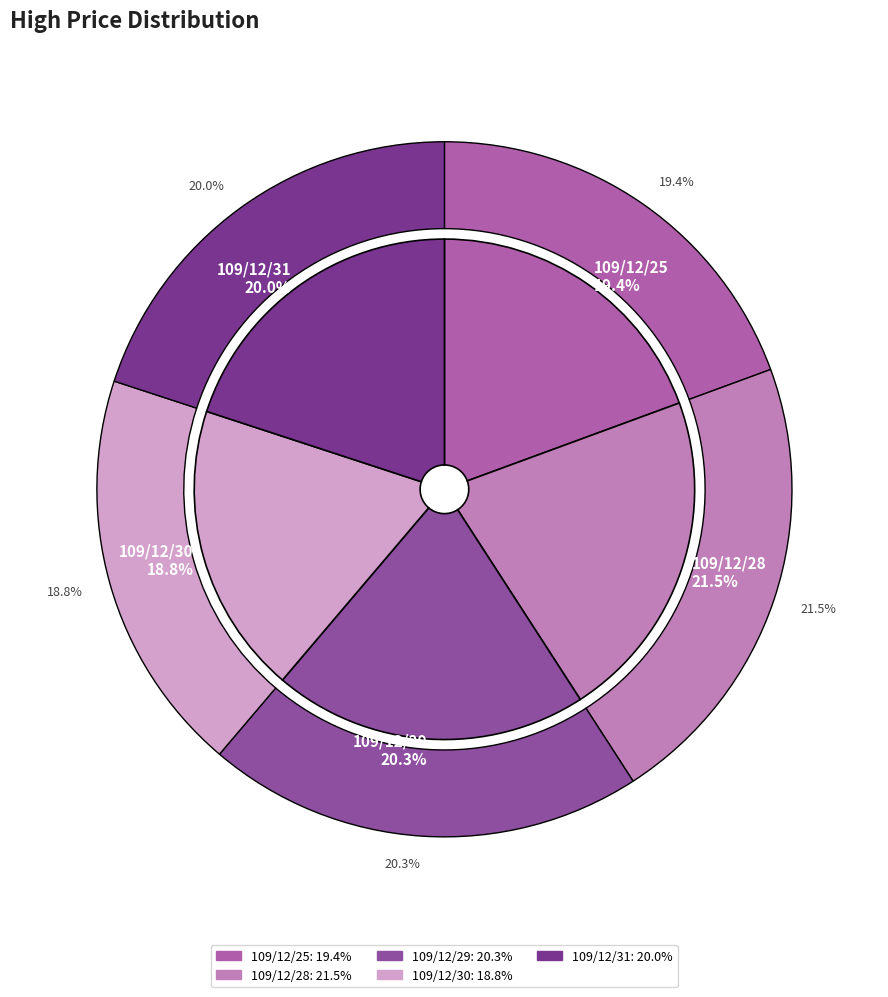

The 109/12/31 slice represents 20% of the pie. True or false?

True